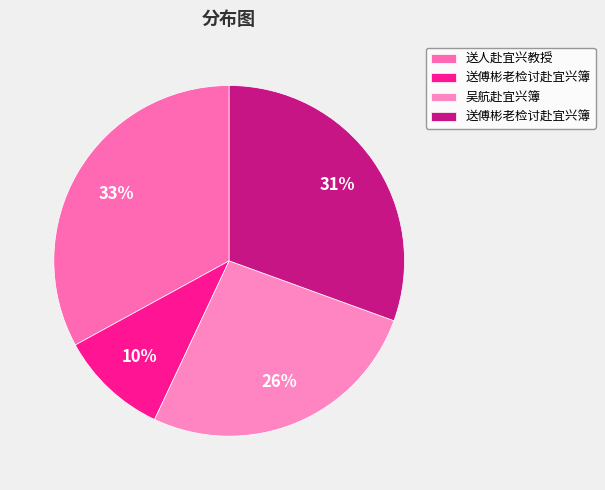

Which slice is the smallest?

送傅彬老检讨赴宜兴簿